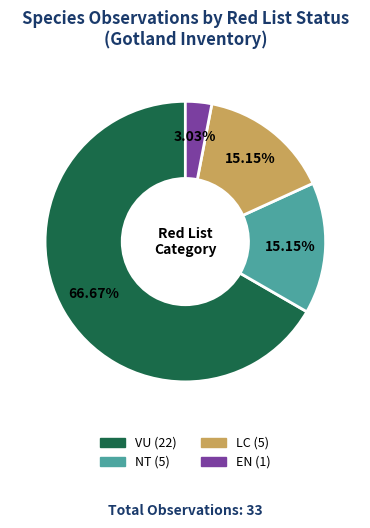

To the nearest percent, what is the difference between the largest and smallest slice percentages?

64%